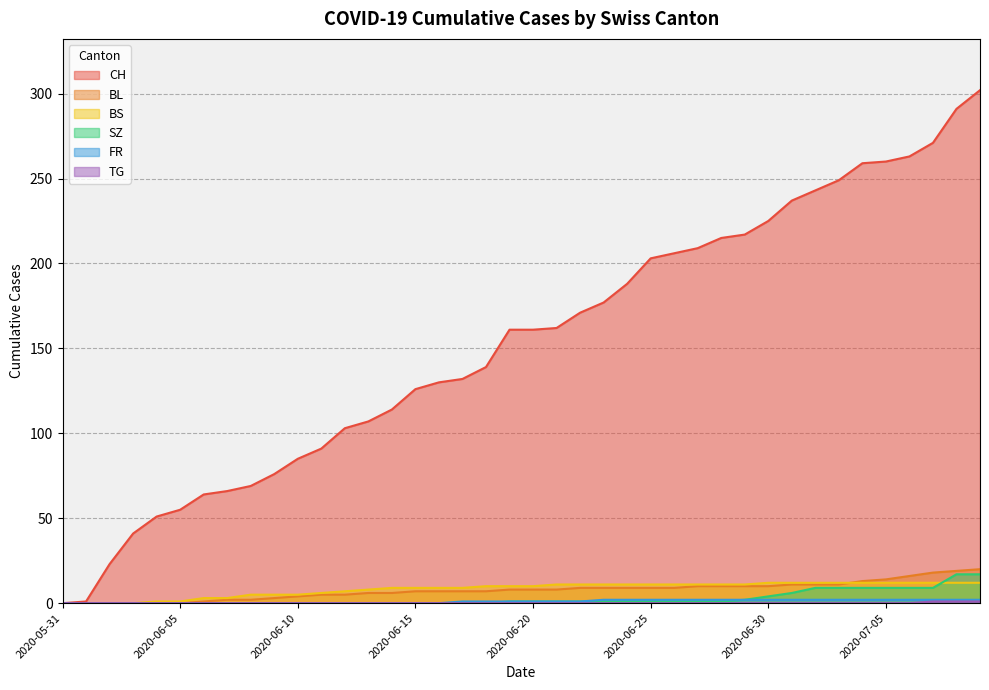

What is the sum of all BL values?

304